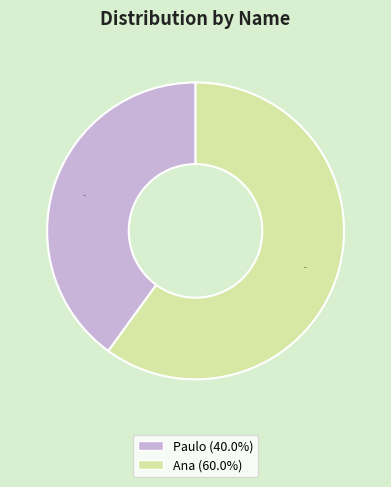

Does any single category account for the majority?

Yes